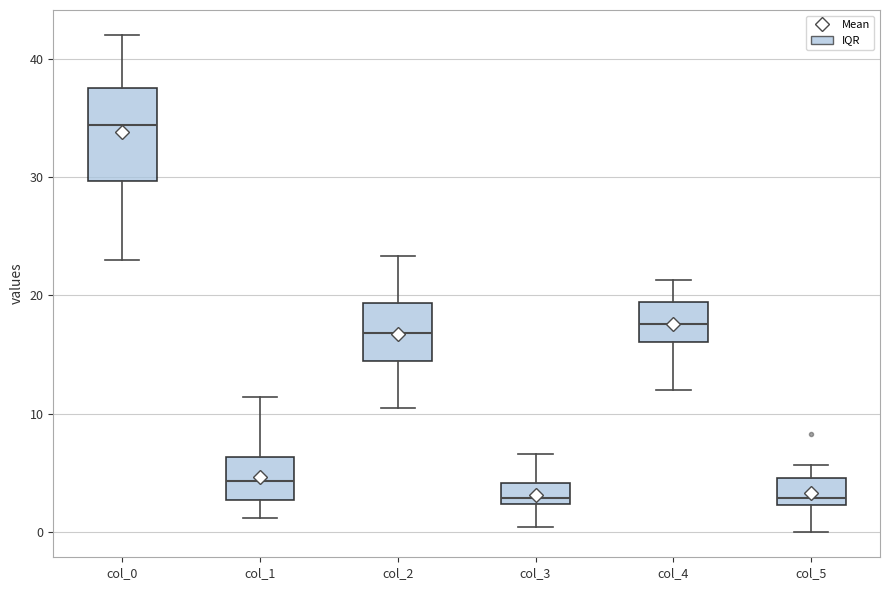

Which box's median line is the highest?

col_0